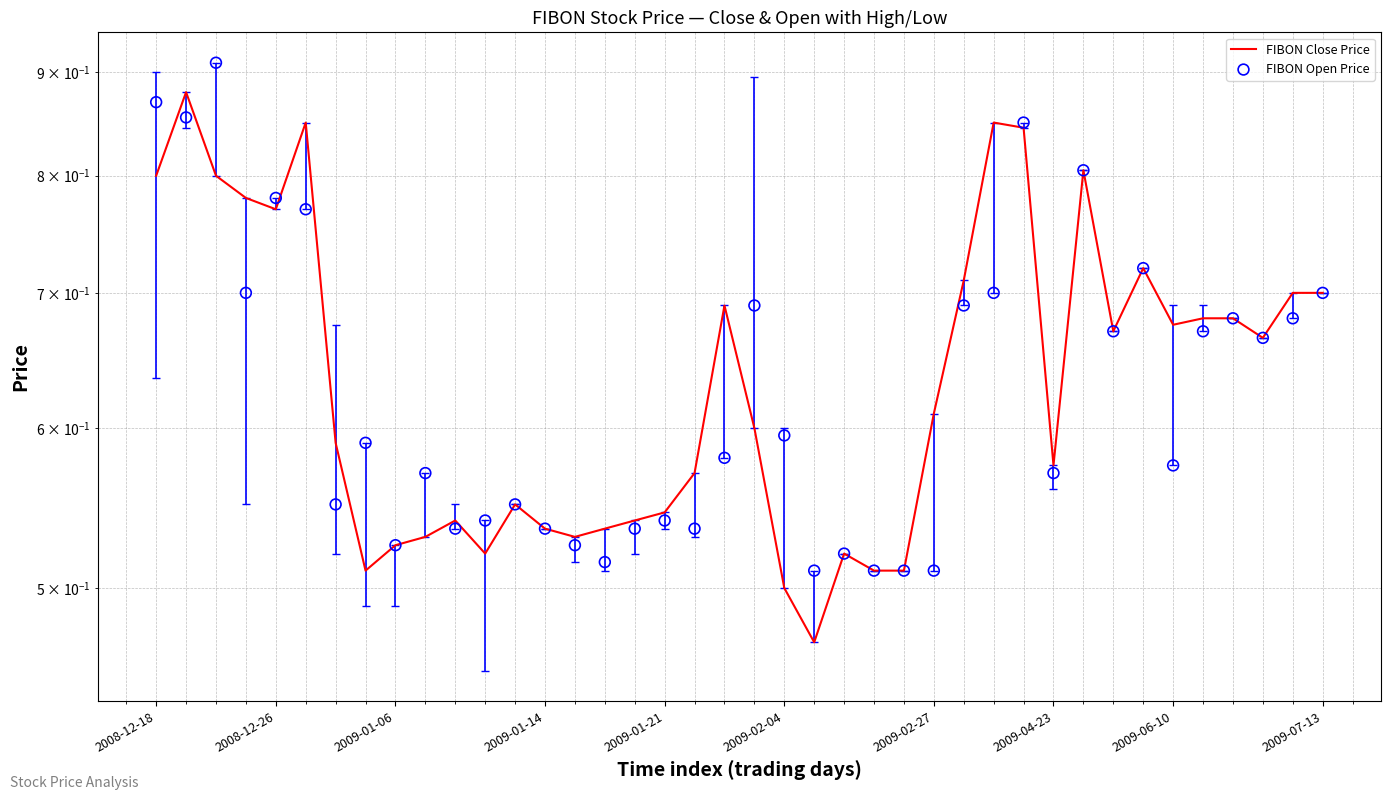

Which series has the largest total across all categories?

FIBON Close Price